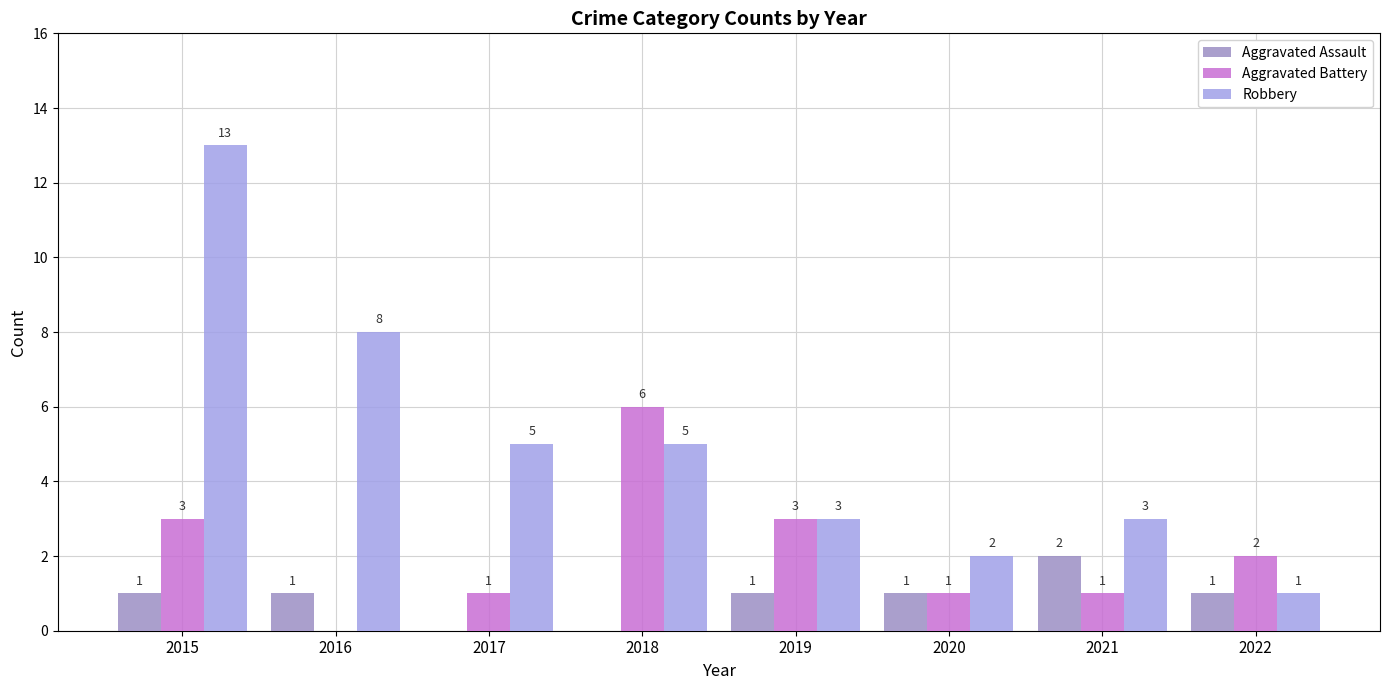

True or false: Aggravated Assault has a value of 3 at 2021.

False